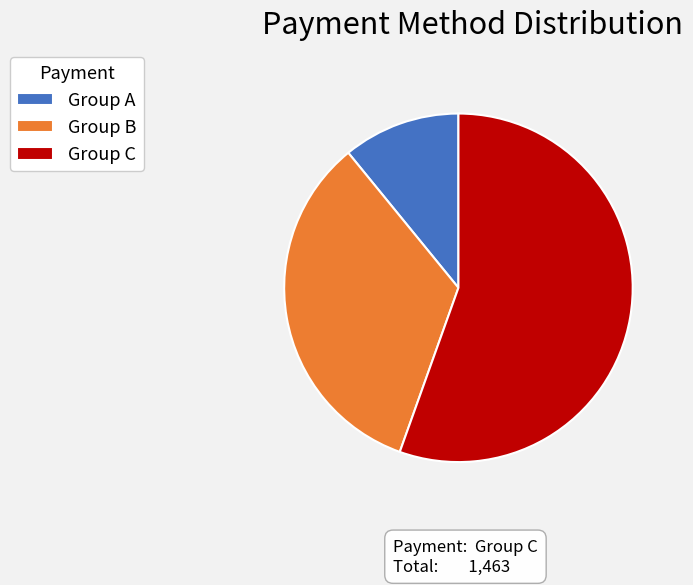

How many slices are in this pie chart?

3